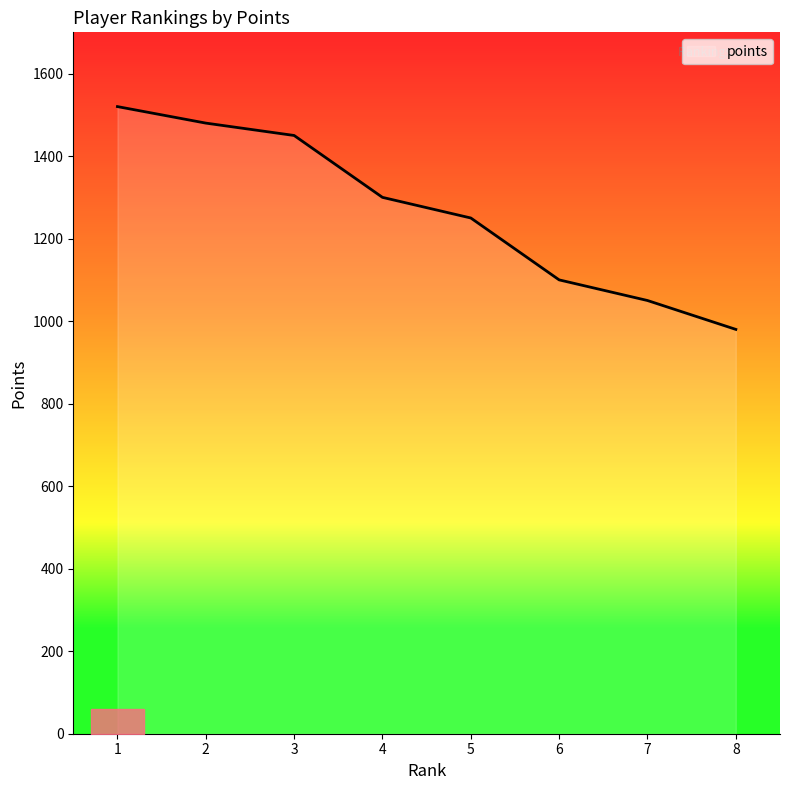

Reading left to right, what are all the values shown in this chart?

1520	1480	1450	1300	1250	1100	1050	980